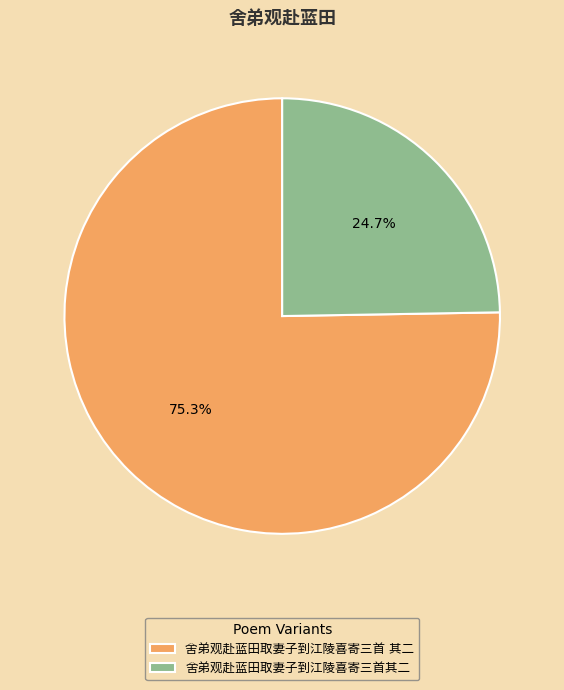

The 舍弟观赴蓝田取妻子到江陵喜寄三首其二 slice represents 25% of the pie. True or false?

True